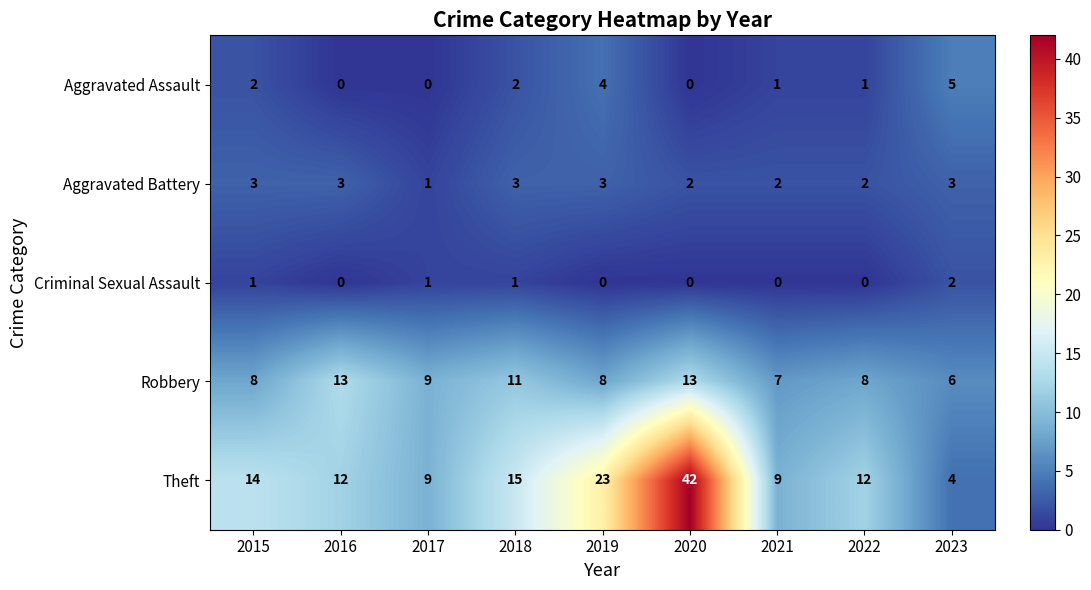

At how many categories does at least one series exceed 34?

1